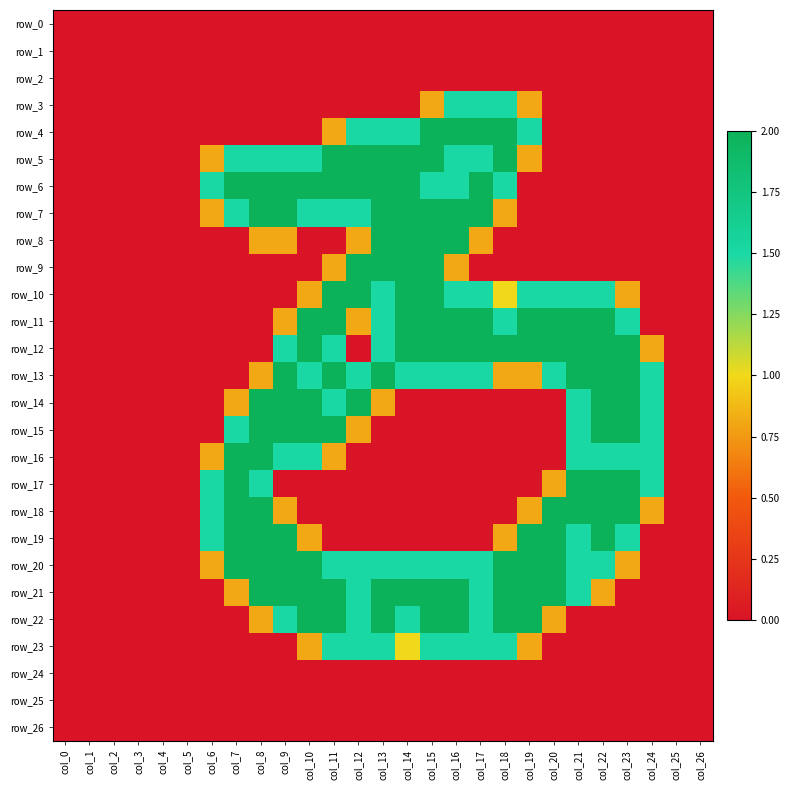

How many distinct data groups are displayed?

27